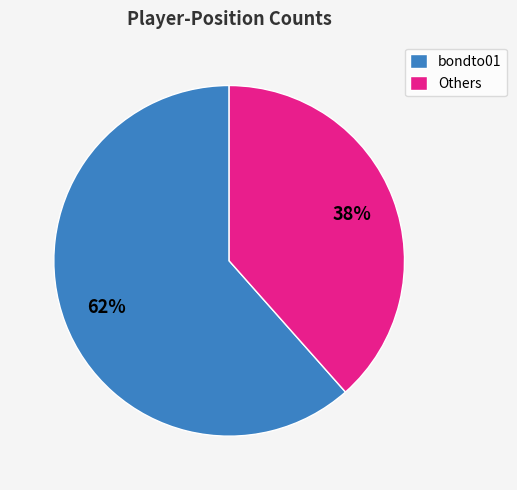

To the nearest percent, what is the average slice percentage?

50%